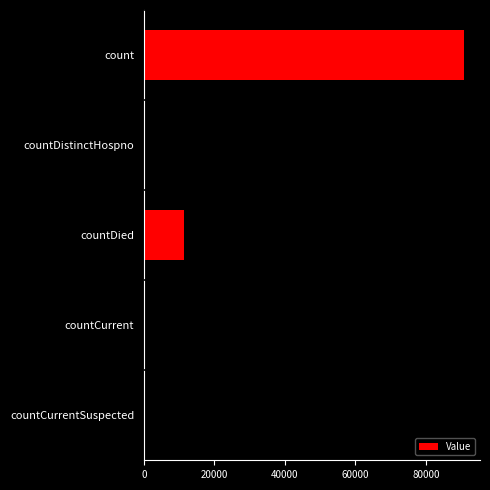

What is the sum of all values?

104179